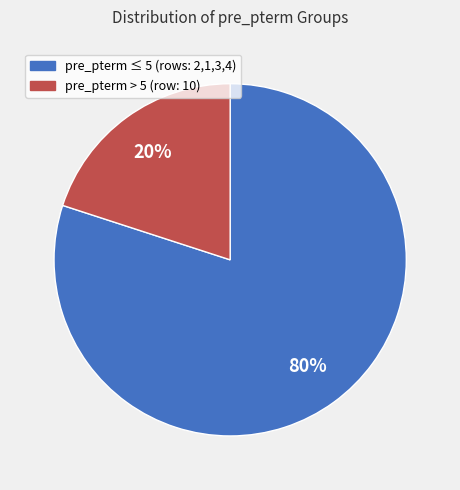

Is there a majority slice in this chart?

Yes